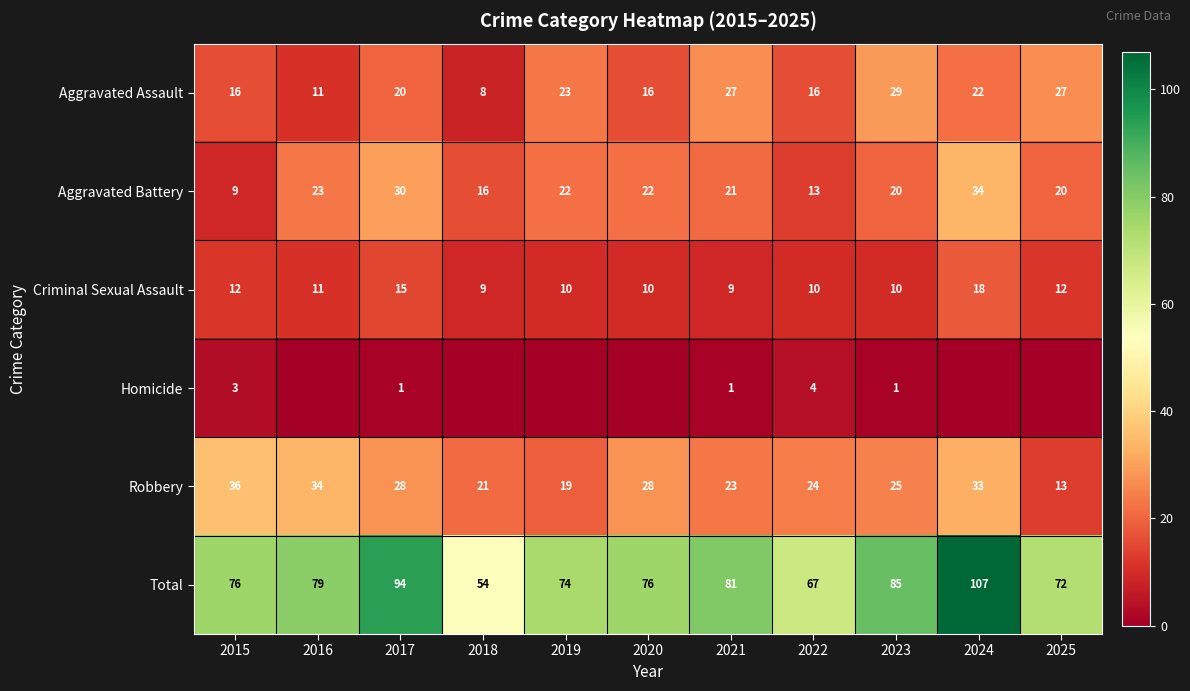

Is the value of Criminal Sexual Assault at 2024 greater than the value of Aggravated Assault at 2018?

Yes